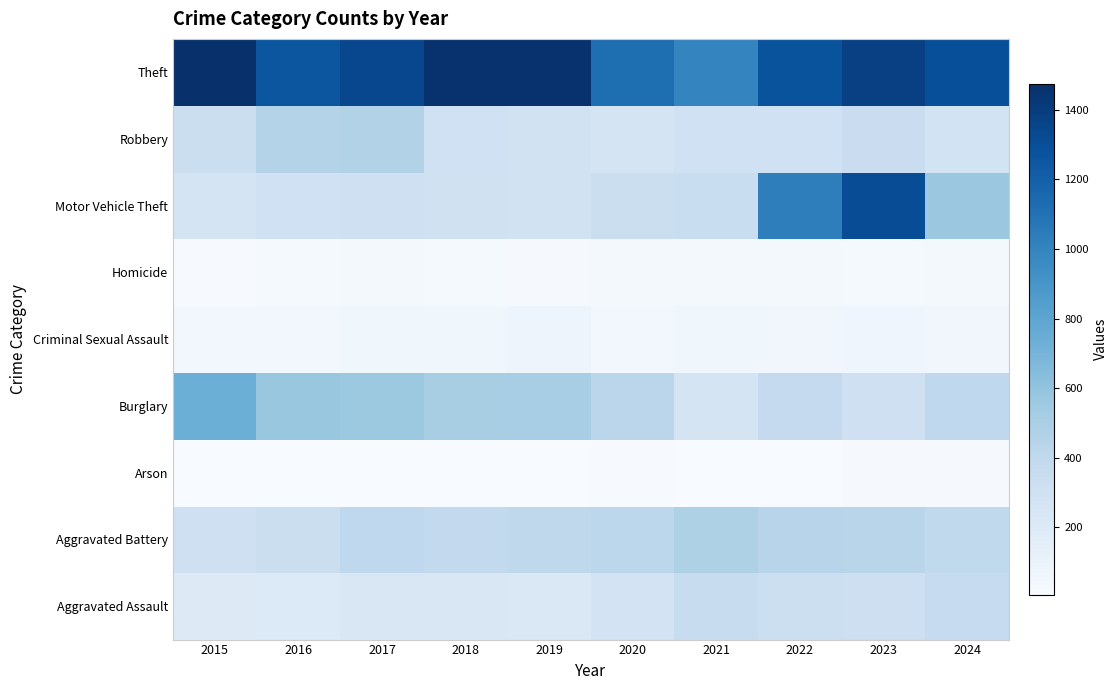

At how many categories does at least one series exceed 1078?

9